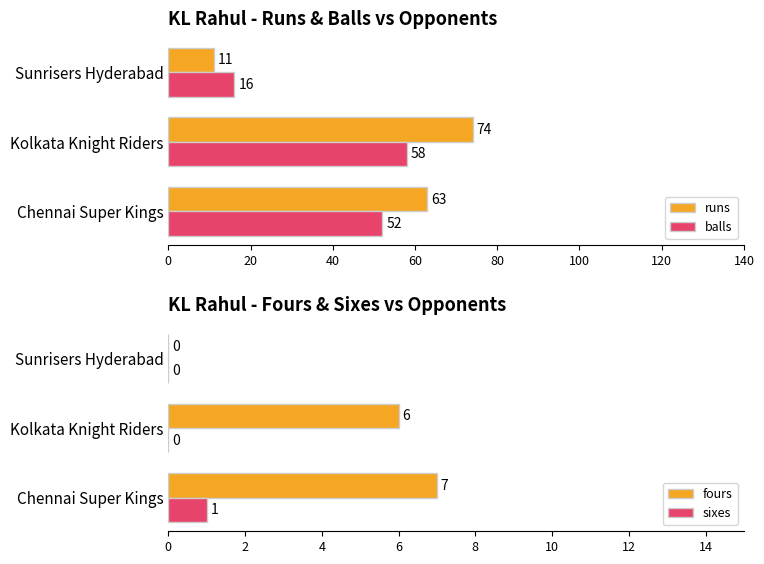

The value of sixes at Chennai Super Kings is 2. True or false?

False